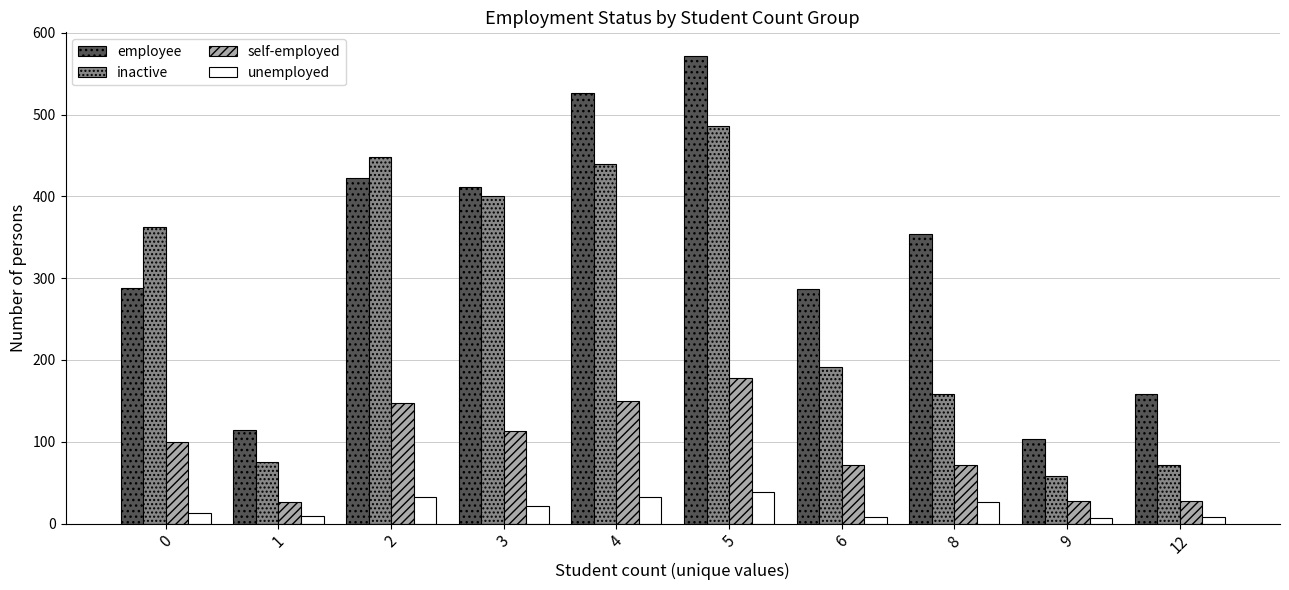

Which series changed the most between 2 and 3?

inactive